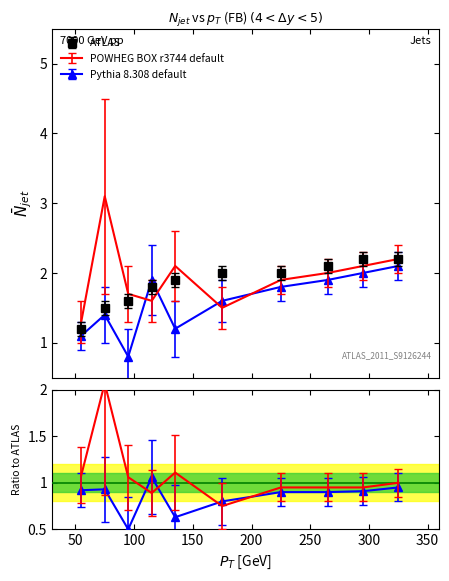

What is the difference between the maximum and second lowest values in the ATLAS series?

0.7